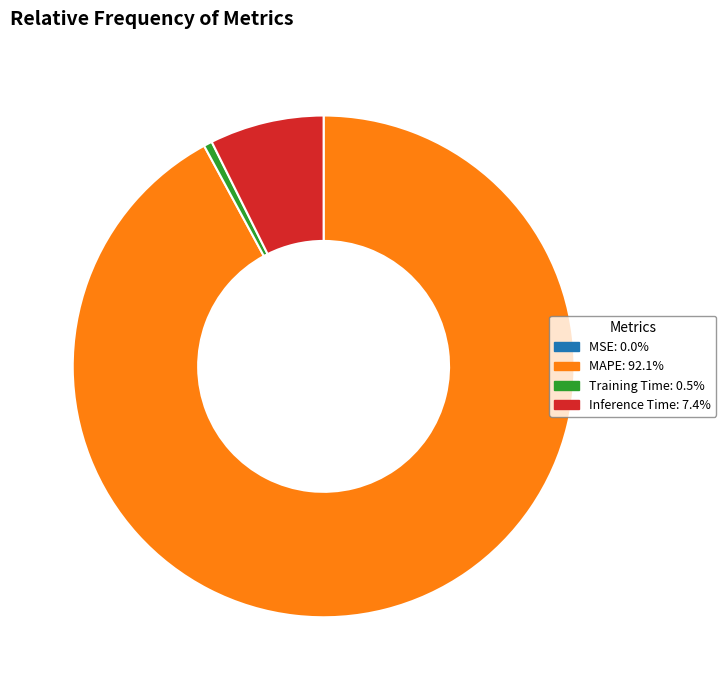

Which has a higher value, Inference Time or Training Time?

Inference Time